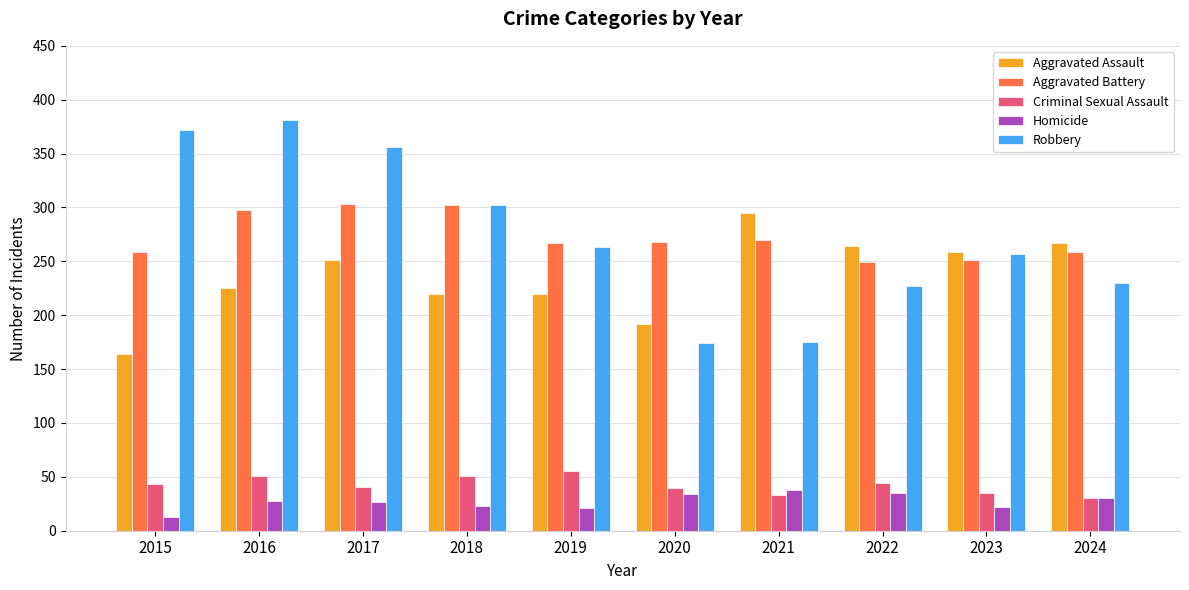

What is the difference between the maximum and minimum values in the Criminal Sexual Assault series?

25